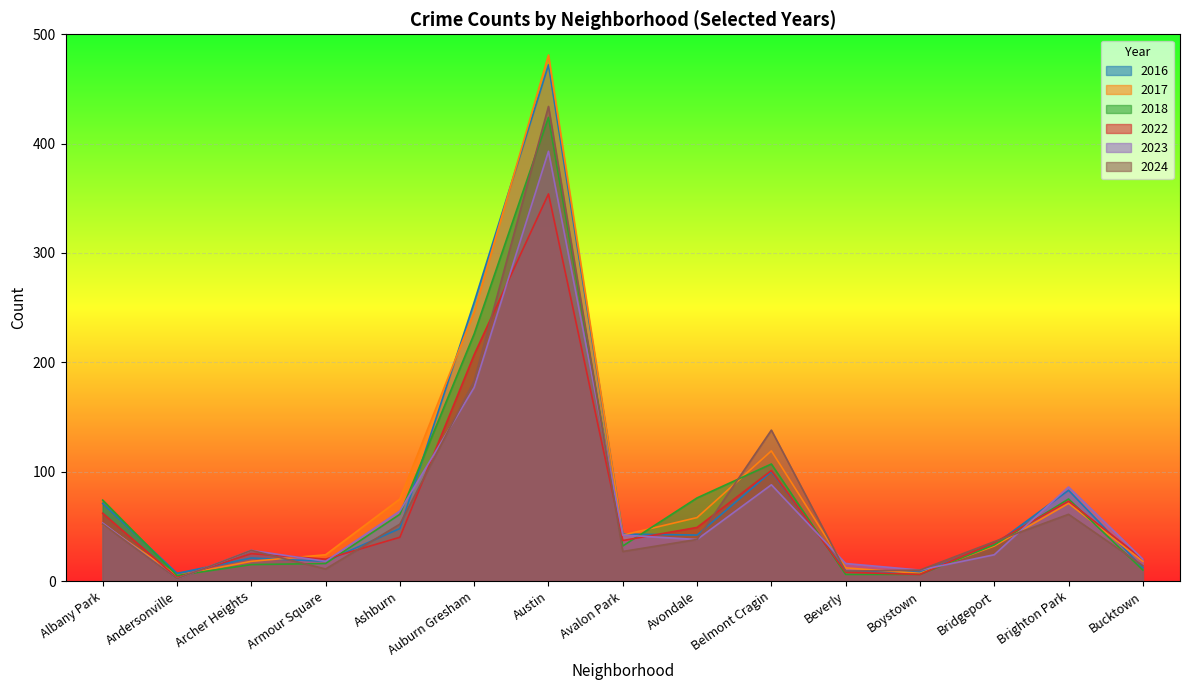

List the series in order of their peak value, highest first.

2017, 2016, 2024, 2018, 2023, 2022